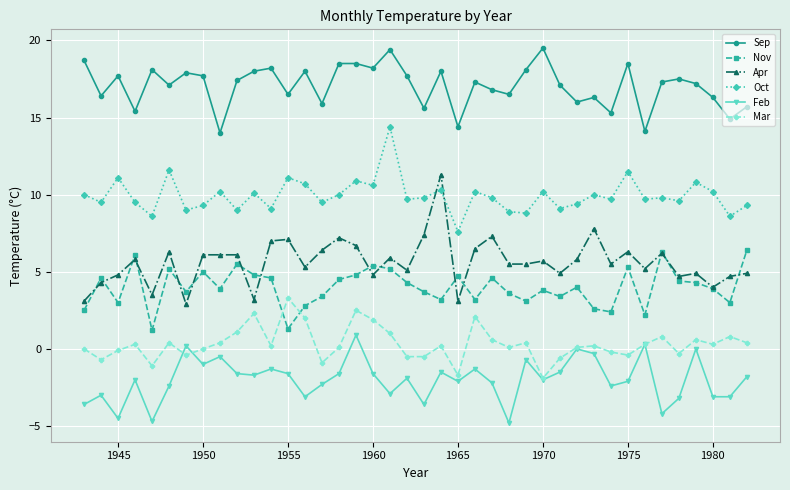

What is the value of the Nov point at the 35th from the left?

6.3